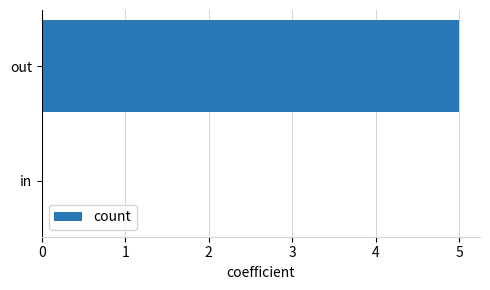

What is the sum of the values at out and in?

5